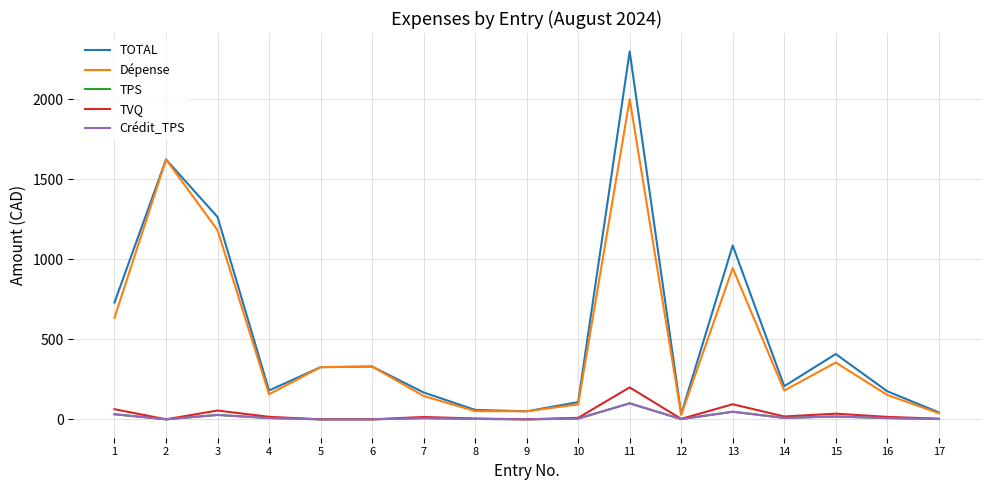

Where does the TVQ series first go above 14?

1